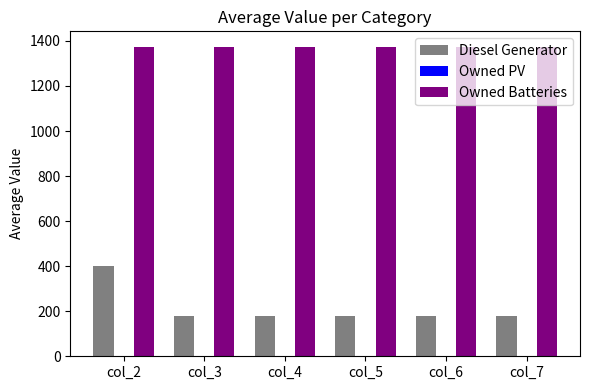

What is the sum of all Diesel Generator values?

1290